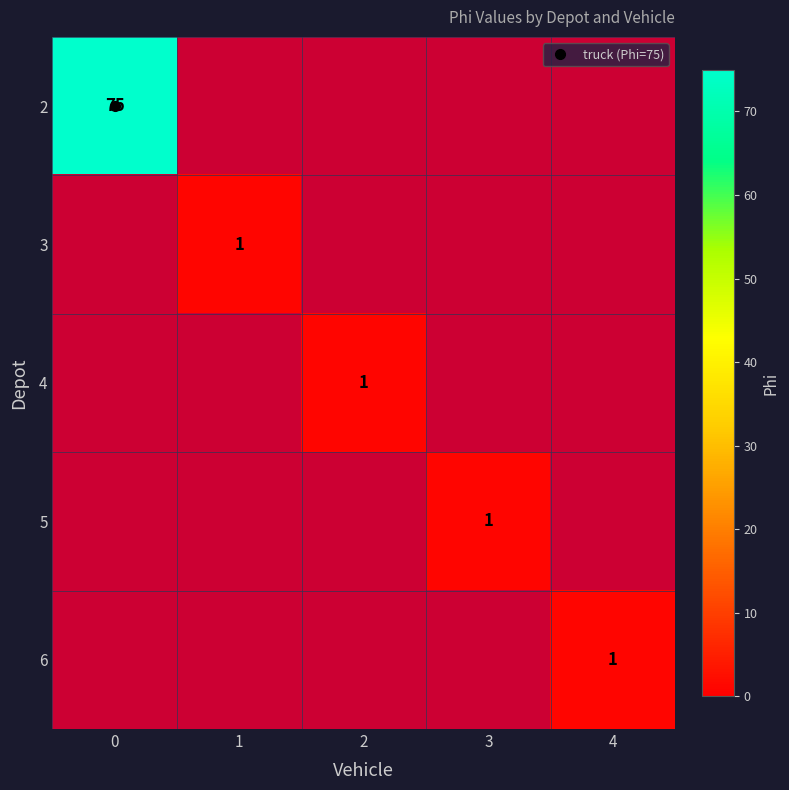

What is the maximum value shown in the chart?

75.0